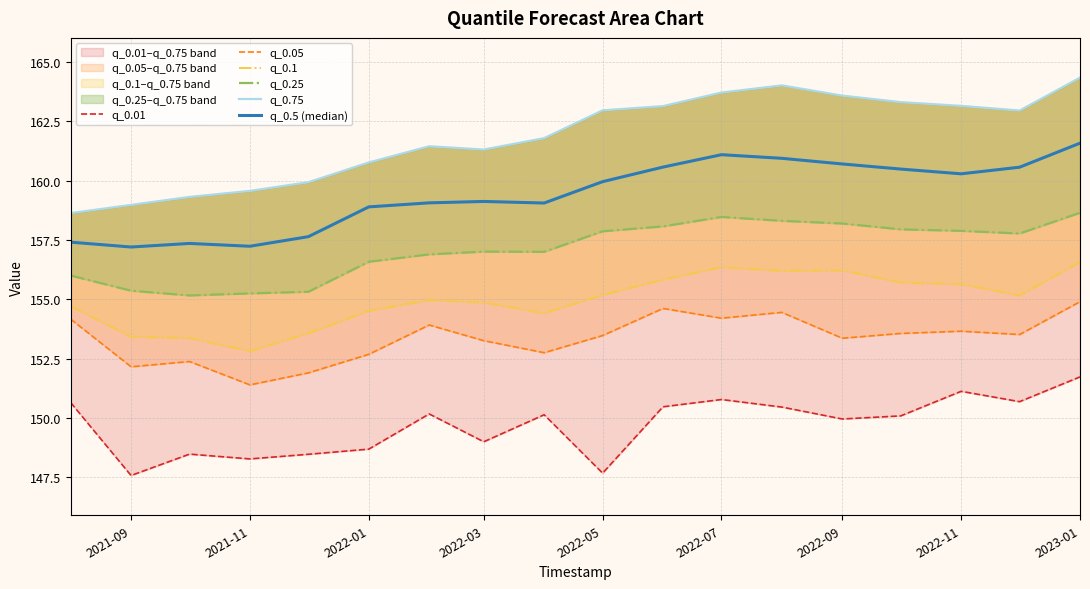

What is the difference between the highest and lowest values at 2022-09?

13.6